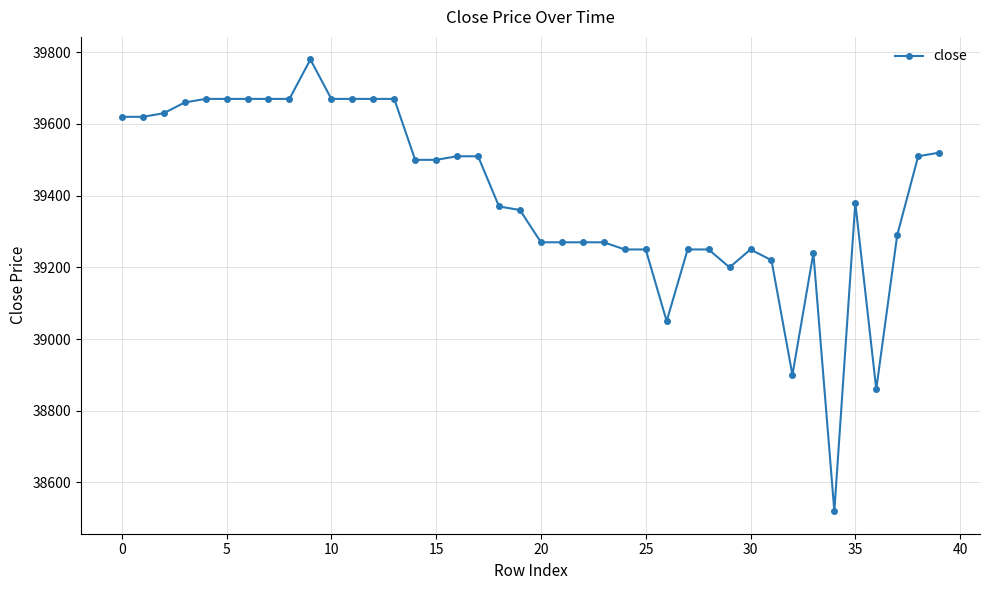

What is the minimum value shown in the chart?

38520